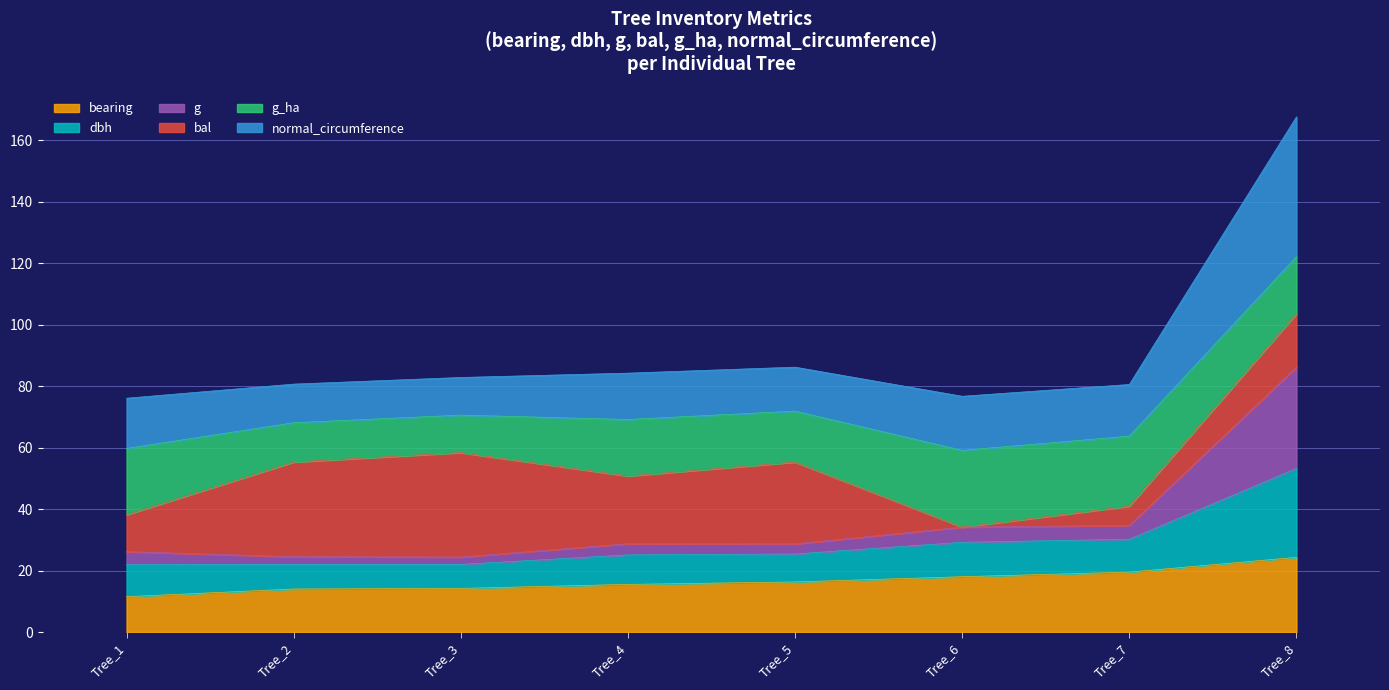

What is the minimum value for bearing?

11.5